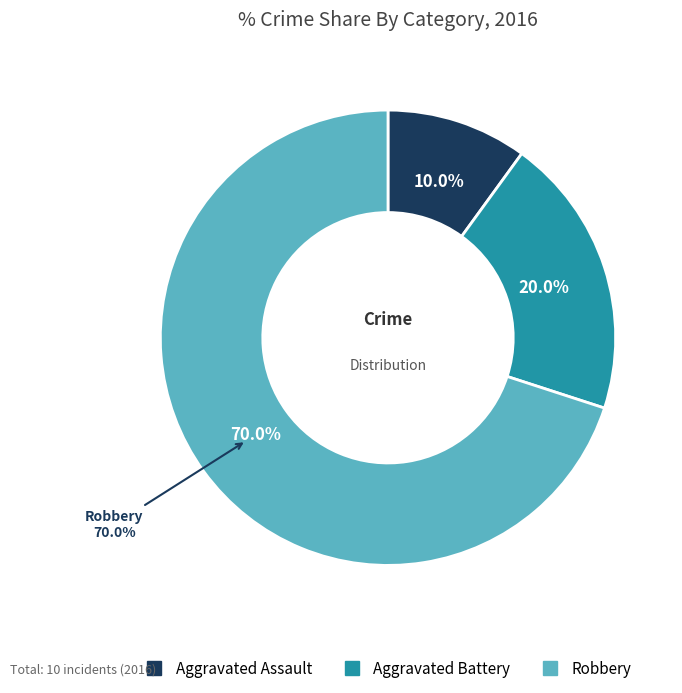

Is it true that Aggravated Battery is 13% of the pie?

False